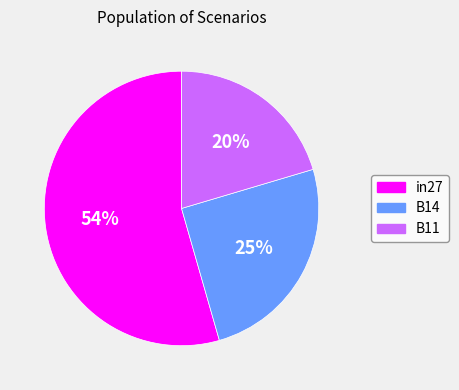

Does B14 account for over 50% of the chart?

No